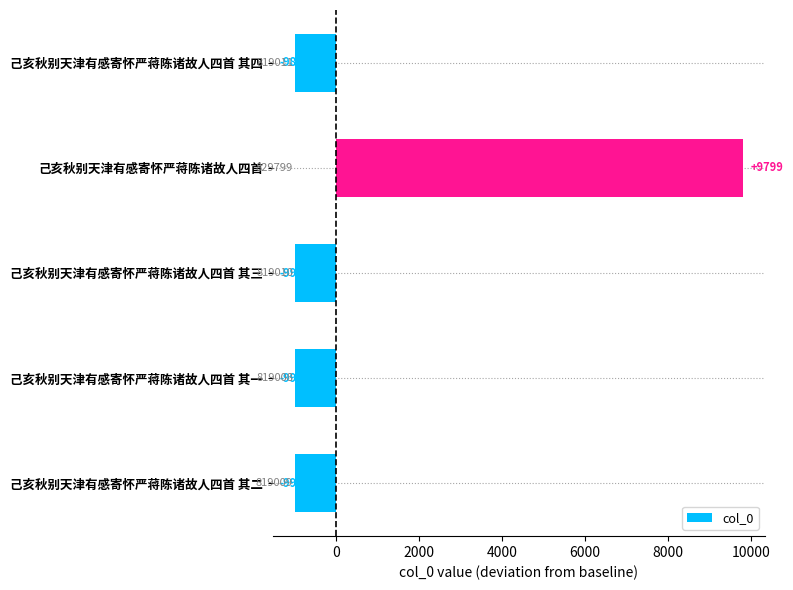

Reading bottom to top, extract all data points from this chart.

己亥秋别天津有感寄怀严蒋陈诸故人四首 其二=-991	己亥秋别天津有感寄怀严蒋陈诸故人四首 其一=-992	己亥秋别天津有感寄怀严蒋陈诸故人四首 其三=-990	己亥秋别天津有感寄怀严蒋陈诸故人四首=9799	己亥秋别天津有感寄怀严蒋陈诸故人四首 其四=-989